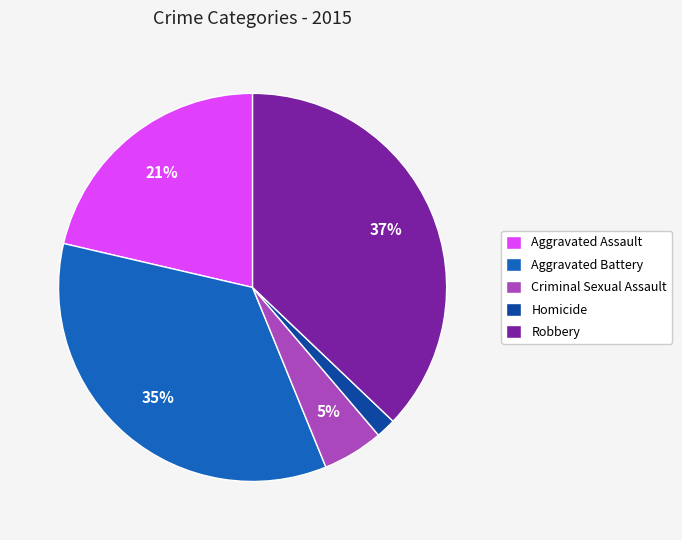

Does Robbery represent more than half of the total?

No